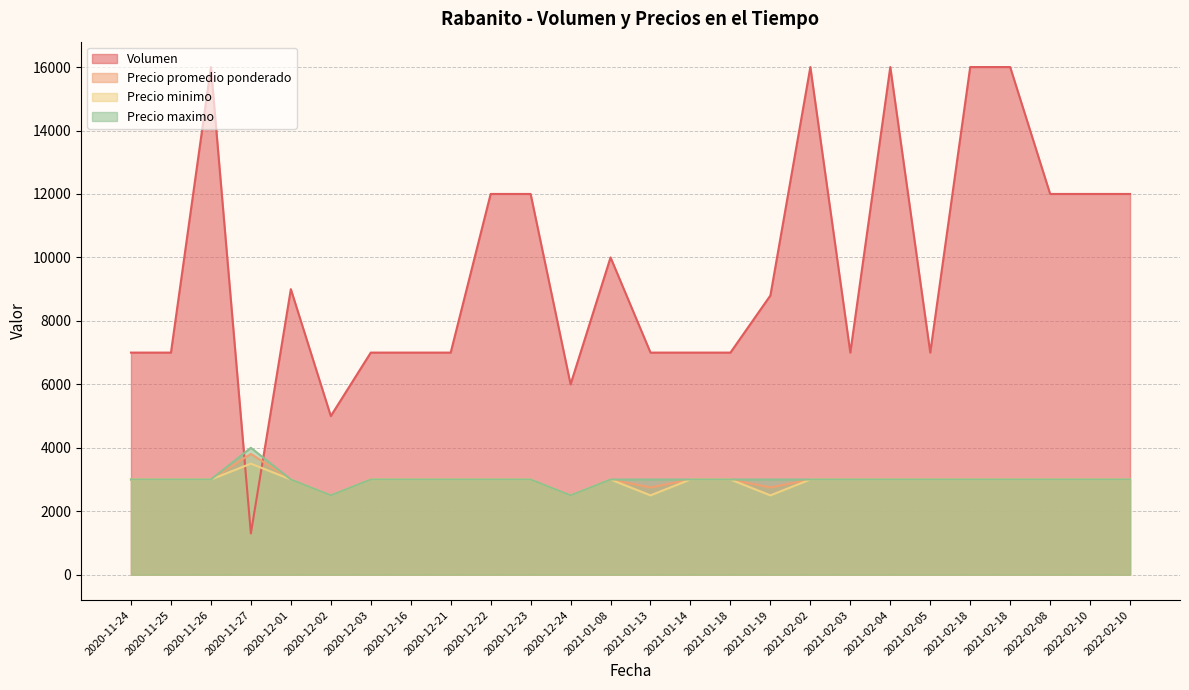

Does the chart display data point markers on the line(s)?

No